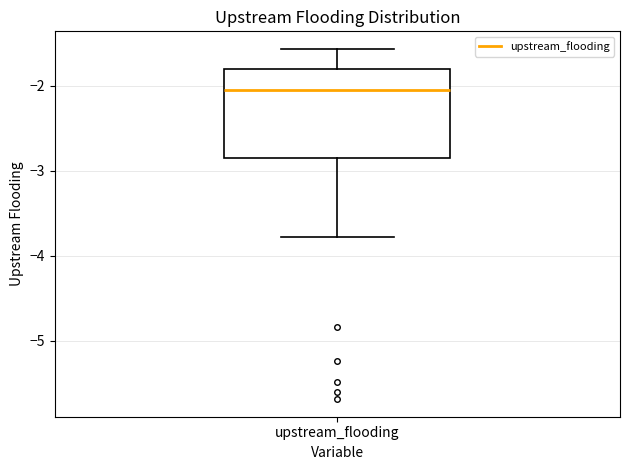

Where does the upper whisker of the box for upstream_flooding end on the y-axis? The values are not printed on the chart, so give them approximately, as read against the axis.

-1.6